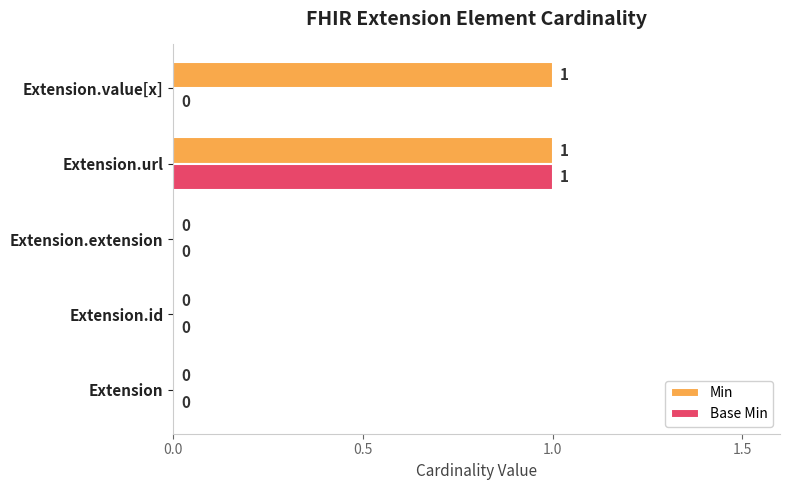

How many Base Min values are between 0 and 1?

5